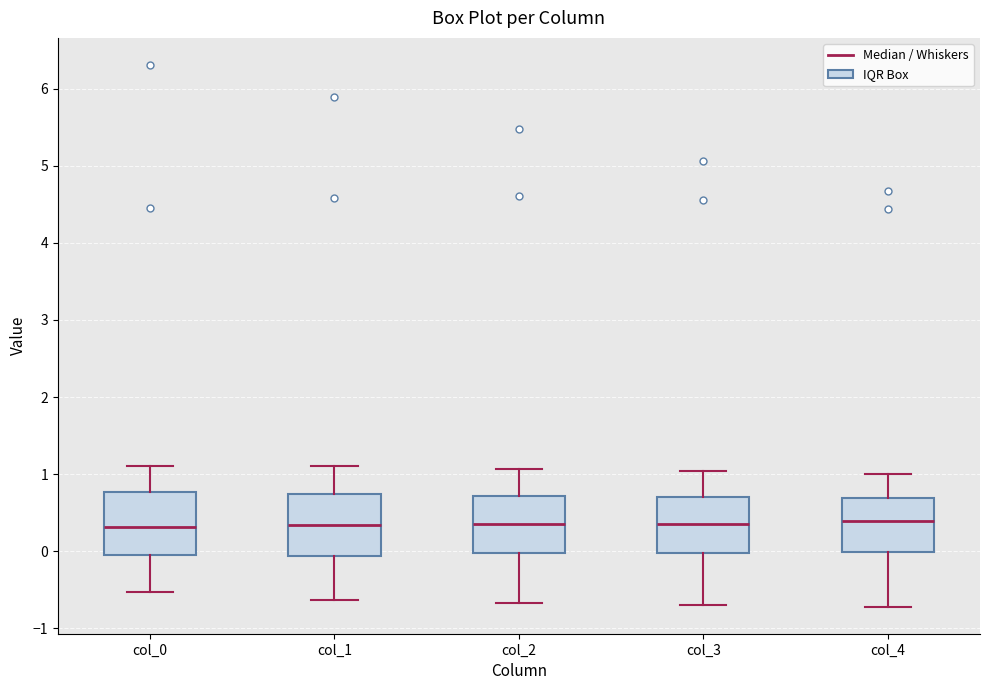

Reading left to right, read every box against the y-axis: the position of its median line, the range the box covers, and the ends of its whiskers. The values are not printed on the chart, so give them approximately, as read against the axis.

col_0: median 0.3, box 0.0 to 0.8, whiskers -0.5 to 1.1
col_1: median 0.3, box -0.1 to 0.7, whiskers -0.6 to 1.1
col_2: median 0.4, box 0.0 to 0.7, whiskers -0.7 to 1.1
col_3: median 0.4, box 0.0 to 0.7, whiskers -0.7 to 1.0
col_4: median 0.4, box 0.0 to 0.7, whiskers -0.7 to 1.0